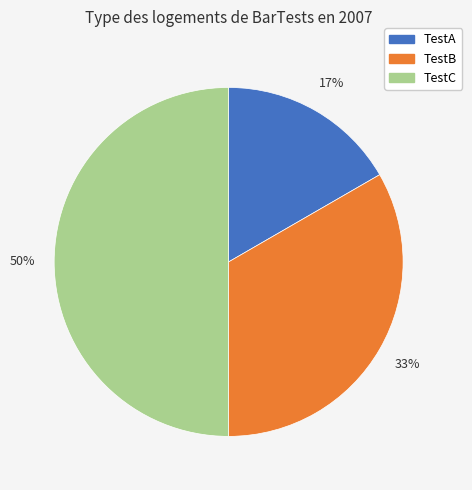

Do TestA and TestC together represent more than half of the pie?

Yes